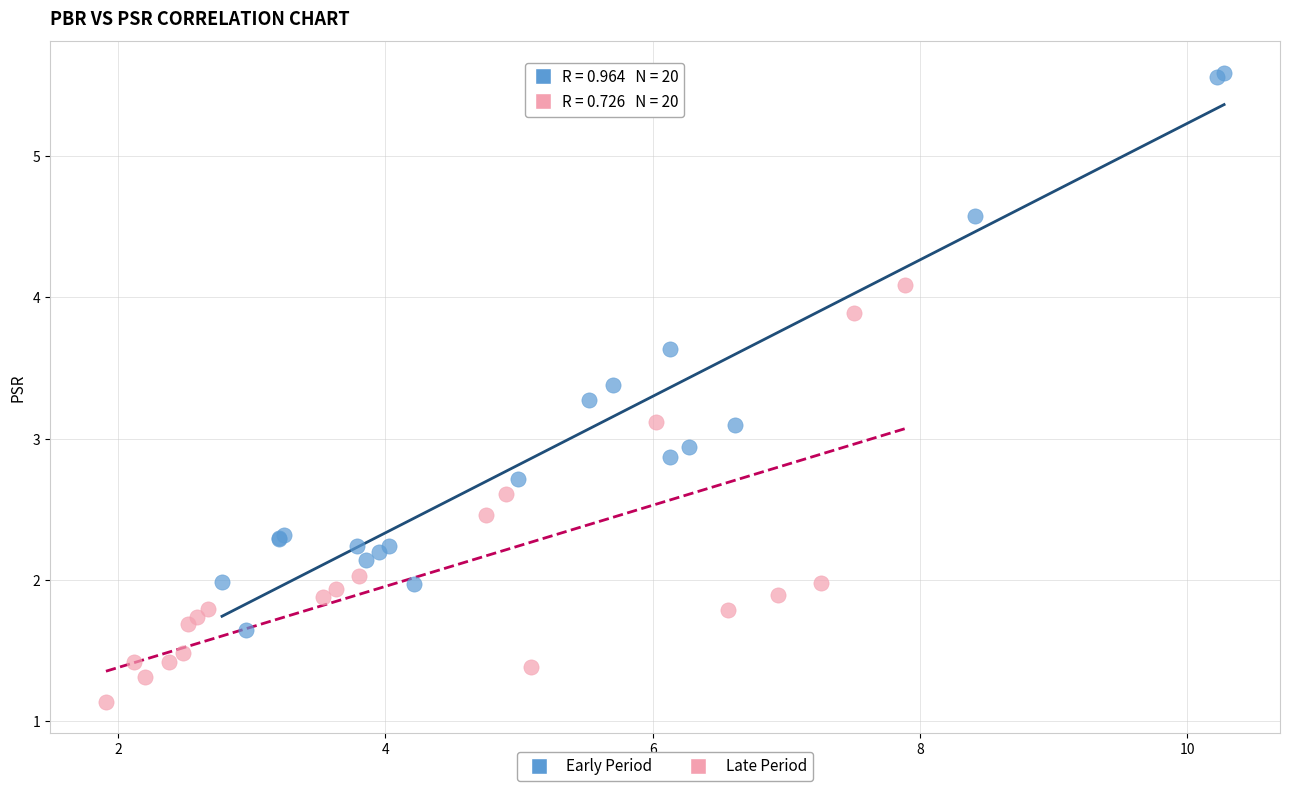

Which series reaches the minimum Y coordinate?

Late Period